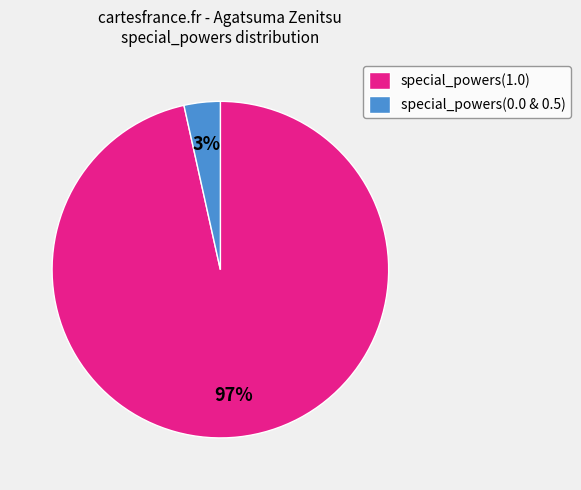

Which has a higher value, special_powers(1.0) or special_powers(0.0 & 0.5)?

special_powers(1.0)